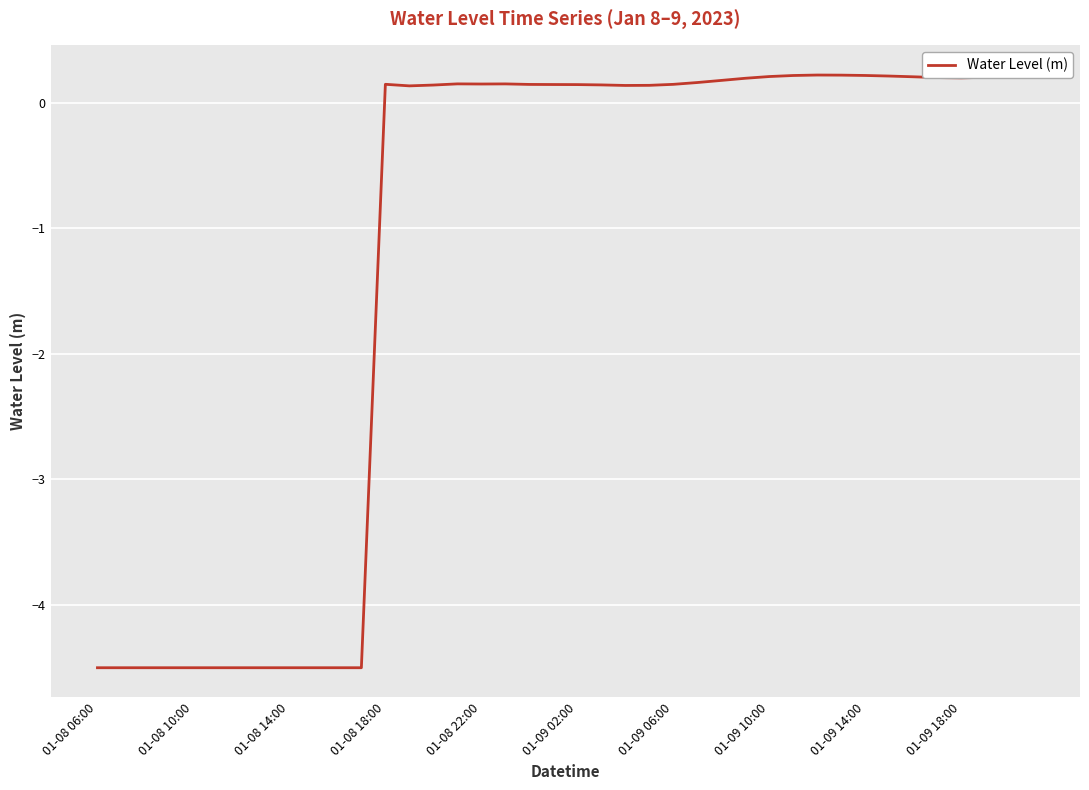

True or false: the data has more than 2 interior local peaks.

True